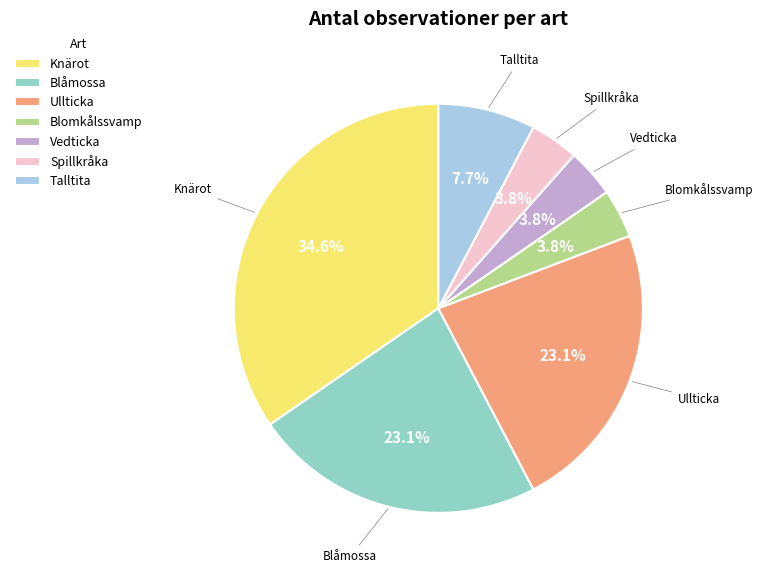

Does Blåmossa represent more than half of the total?

No